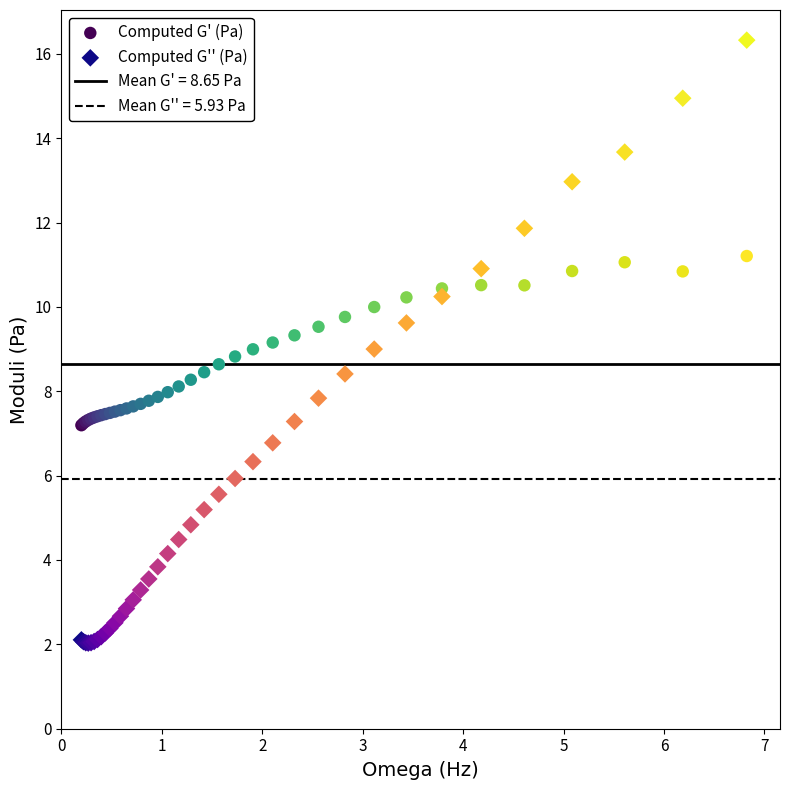

Which series contains the highest Y value?

Computed G'' (Pa)